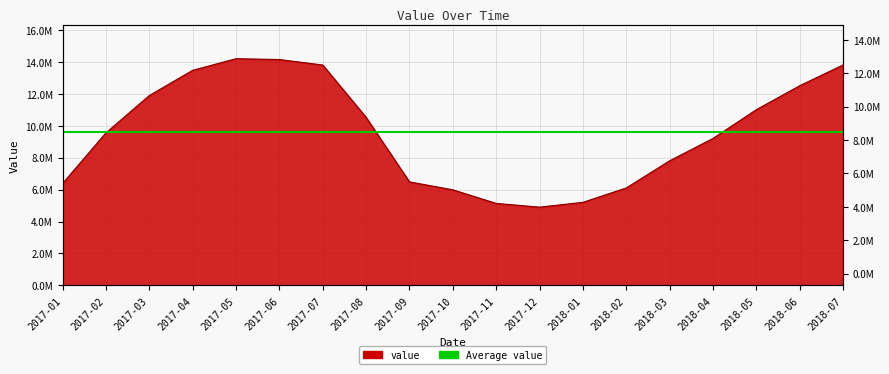

What is the difference between the values at 2018-02 and 2017-10?

115090.1